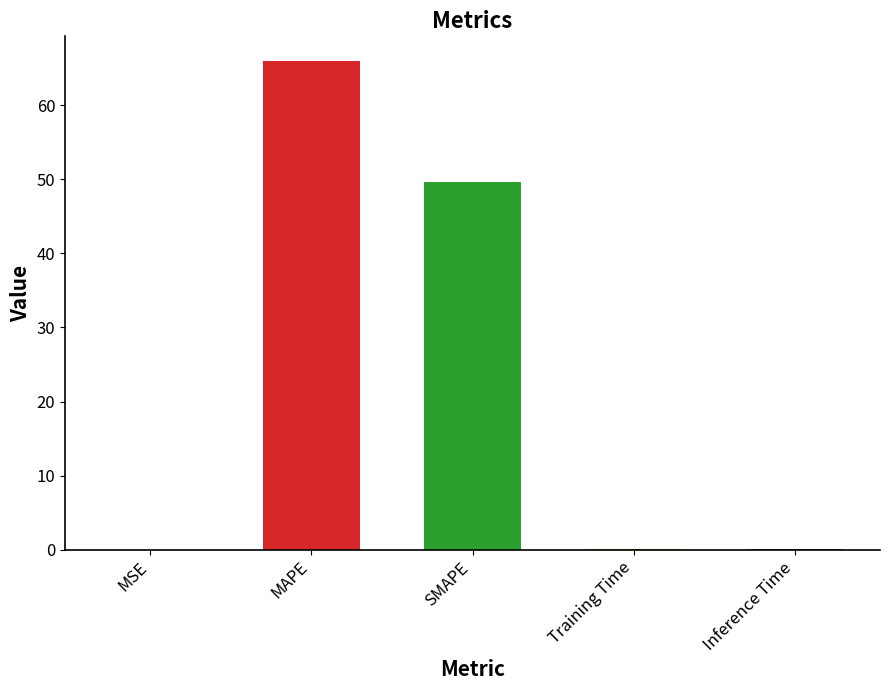

How many distinct data groups are displayed?

1